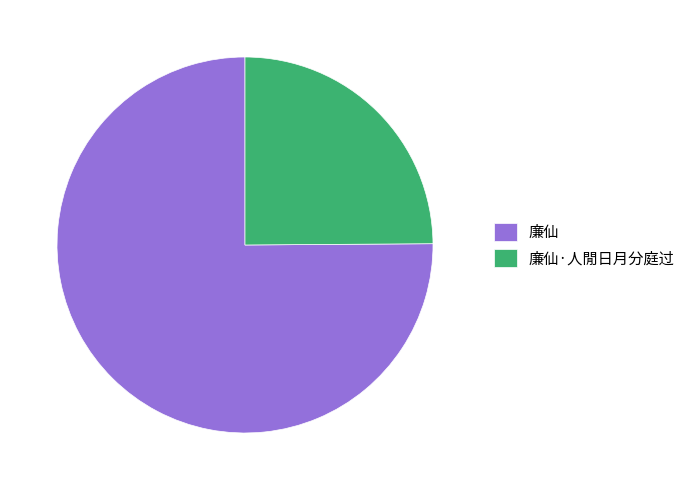

Approximately how many times larger is the value at 廉仙·人閒日月分庭过 compared to 廉仙?

0.3